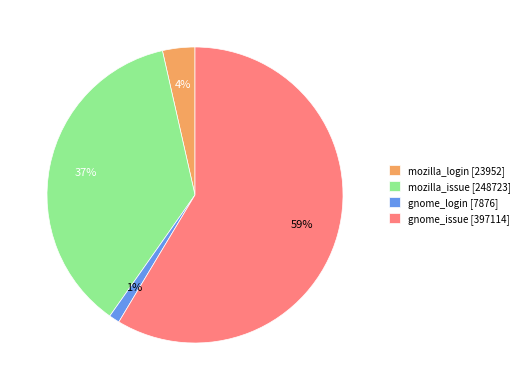

What is the smallest slice in the pie chart?

gnome_login